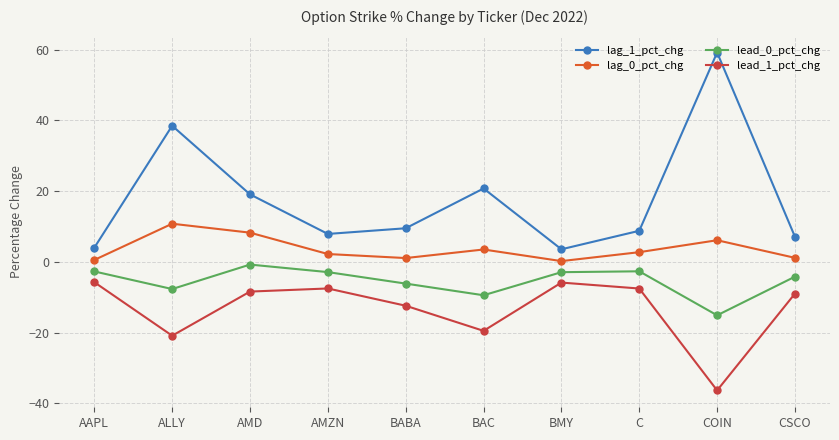

How many lines are shown in the chart?

4